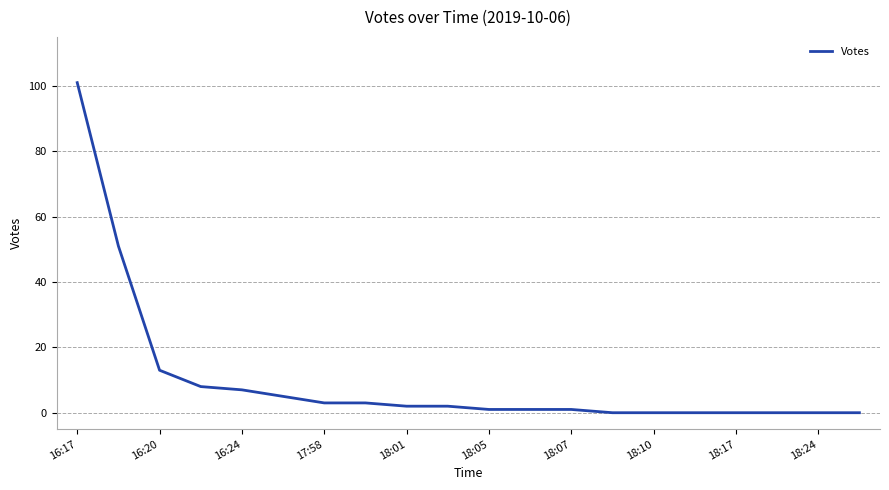

What is the maximum value shown in the chart?

101